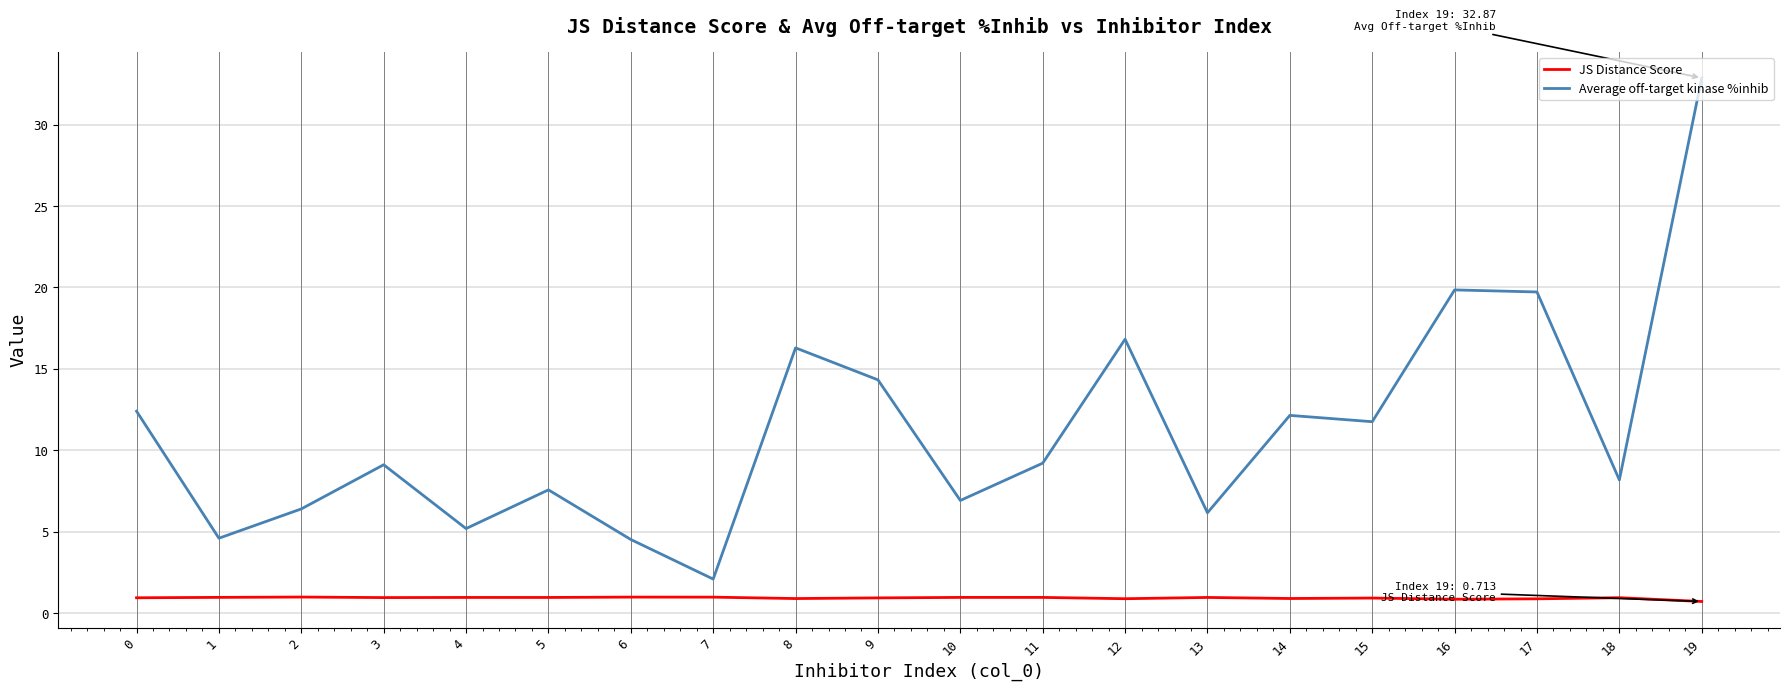

At which category is the sum across all series the highest?

19